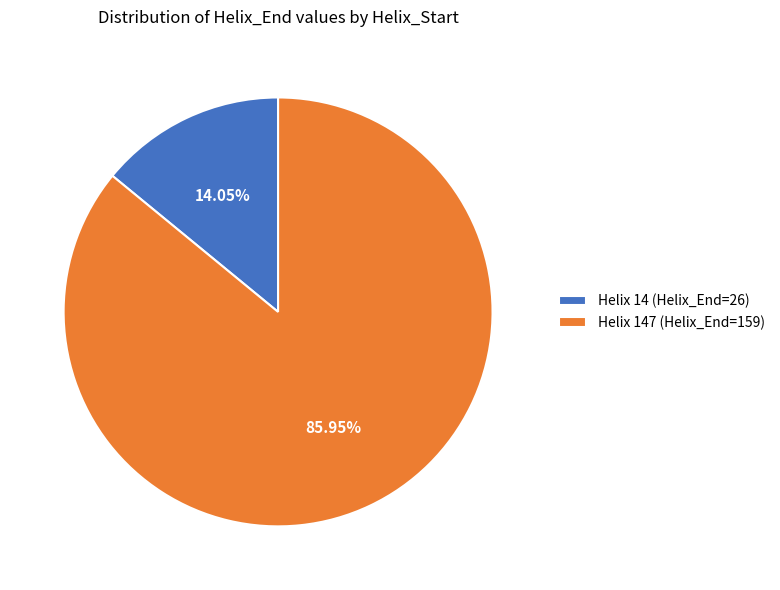

Which category accounts for the majority?

Helix 147 (Helix_End=159)